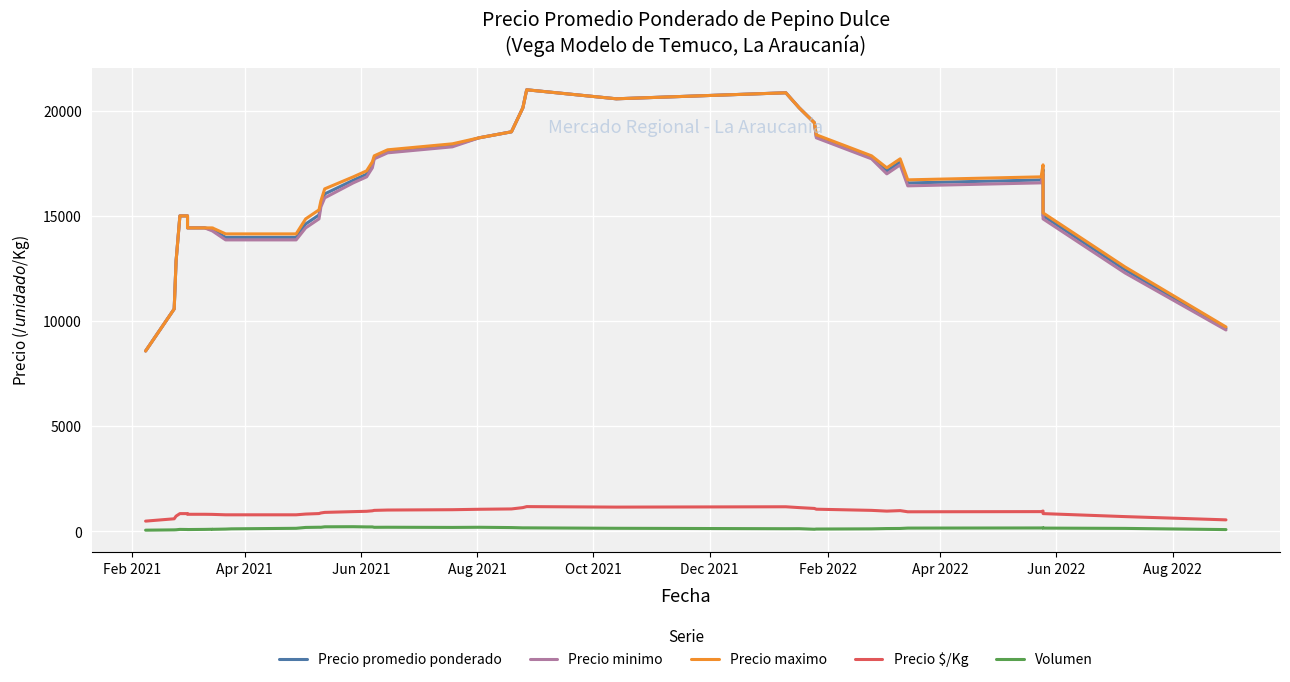

Reading right to left, transcribe all the data shown in this chart.

Precio promedio ponderado: 9649.0	12434.7	15006.1	17214.4	16708.3	16565.4	17565.4	17136.9	17779.7	18779.7	19428.6	20142.9	20857.1	20571.4	21000.0	20142.9	19000.0	18714.3	18345.3	18059.6	17773.9	17410.3	16981.7	16696.0	16043.9	15555.7	15042.7	14614.1	13977.7	13977.7	13977.7	14344.1	14344.1	14428.6	14428.6	15000.0	15000.0	12857.1	10571.4	8571.4
Precio minimo: 9571.4	12285.7	14857.1	17000.0	16571.4	16428.6	17428.6	17000.0	17714.3	18714.3	19428.6	20142.9	20857.1	20571.4	21000.0	20142.9	19000.0	18714.3	18285.7	18000.0	17714.3	17285.7	16857.1	16571.4	15857.1	15428.6	14857.1	14428.6	13857.1	13857.1	13857.1	14285.7	14285.7	14428.6	14428.6	15000.0	15000.0	12857.1	10571.4	8571.4
Precio maximo: 9714.3	12571.4	15142.9	17428.6	16857.1	16714.3	17714.3	17285.7	17857.1	18857.1	19428.6	20142.9	20857.1	20571.4	21000.0	20142.9	19000.0	18714.3	18428.6	18142.9	17857.1	17571.4	17142.9	16857.1	16285.7	15714.3	15285.7	14857.1	14142.9	14142.9	14142.9	14428.6	14428.6	14428.6	14428.6	15000.0	15000.0	12857.1	10571.4	8571.4
Precio $/Kg: 536.0	690.7	833.6	956.3	928.1	920.1	975.7	951.9	987.6	1043.1	1079.1	1118.9	1158.6	1142.7	1166.6	1119.0	1055.4	1039.6	1019.1	1003.3	987.4	967.3	943.4	927.6	891.3	864.1	835.6	811.7	776.3	776.3	776.3	796.7	796.7	801.4	801.4	833.1	833.1	714.1	587.1	476.0
Volumen: 72.9	130.0	144.3	161.4	150.7	144.3	126.4	122.9	108.6	99.3	89.3	116.4	114.3	135.0	155.7	155.7	169.0	183.3	176.1	184.7	181.9	200.4	200.4	210.7	205.7	182.9	185.0	175.7	134.3	108.6	97.9	85.7	88.6	82.1	75.0	77.1	82.1	64.3	60.0	45.7